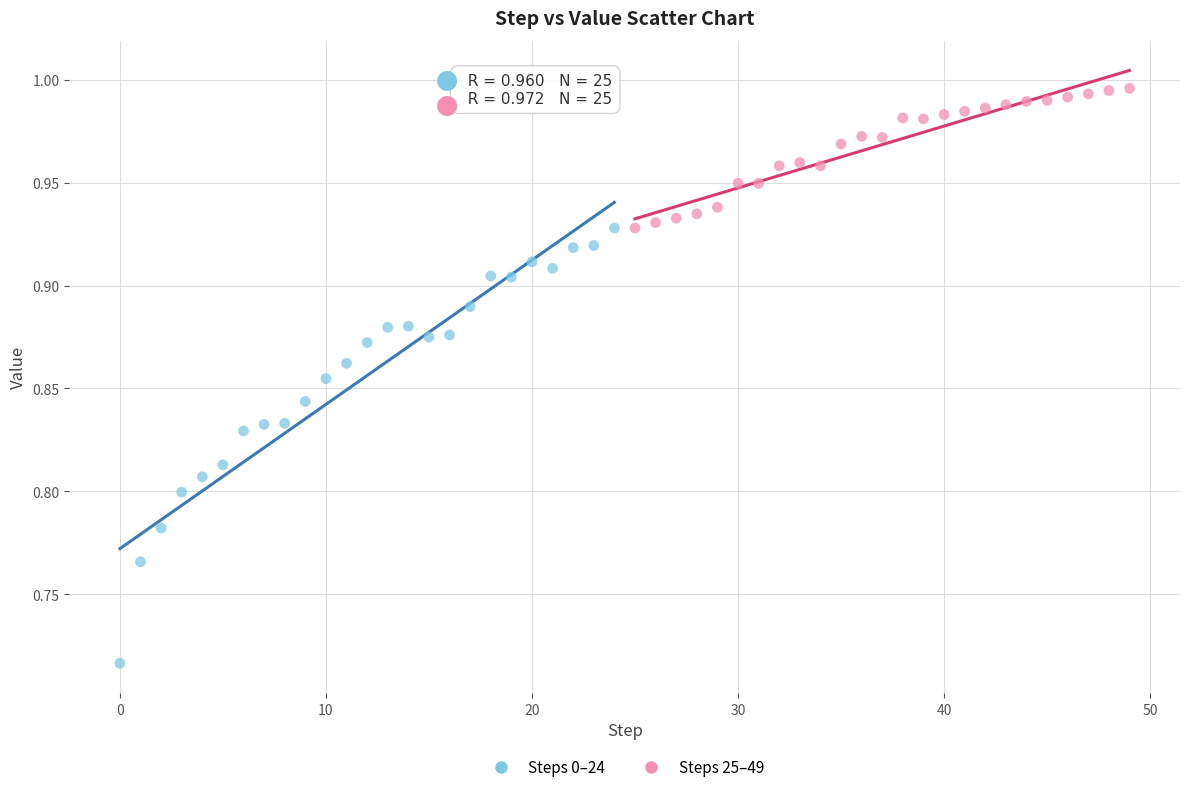

Which series has the widest spread of Y values?

Steps 0–24